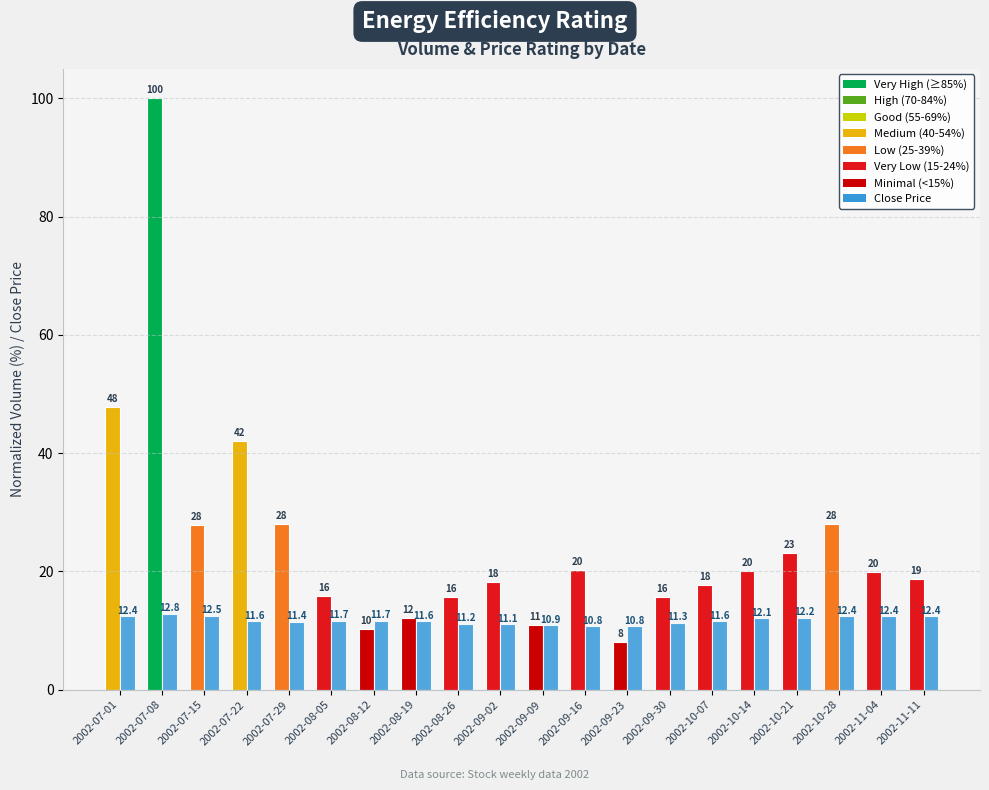

What is the spread (max minus min) of values at 2002-10-14?

8.0